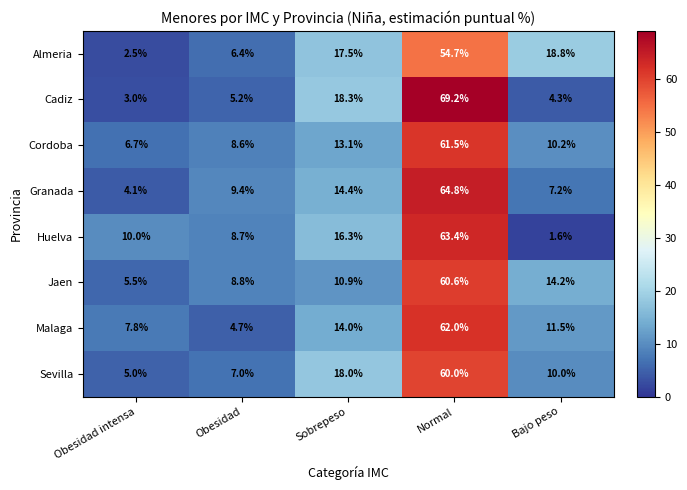

The Huelva series shows 11.3 at Sobrepeso. True or false?

False